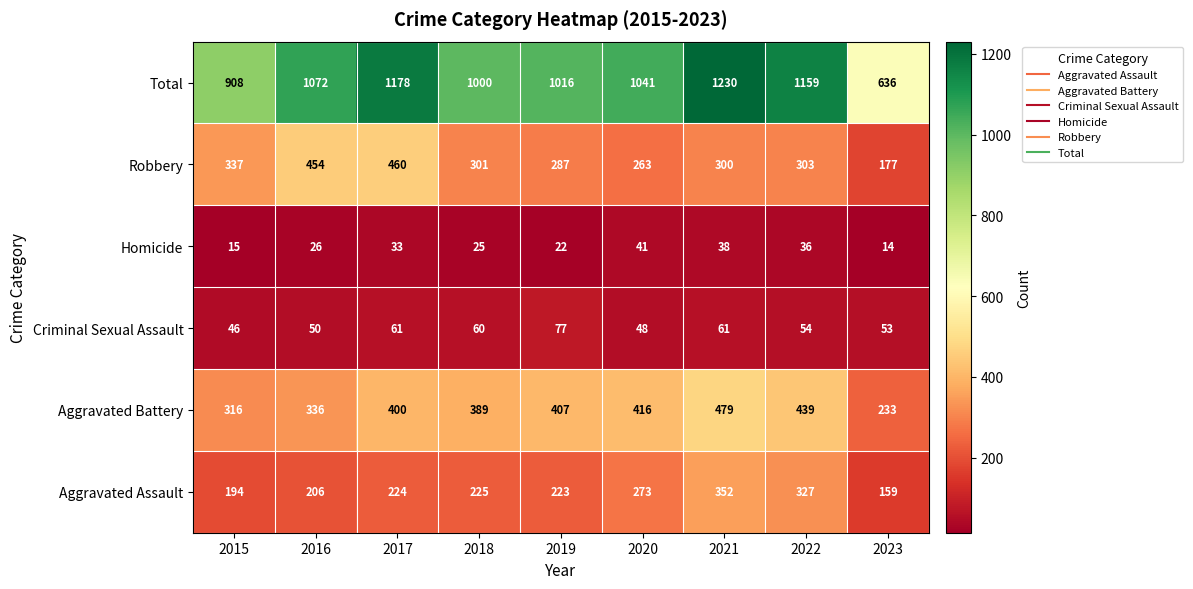

Which series has the widest spread of values?

Total